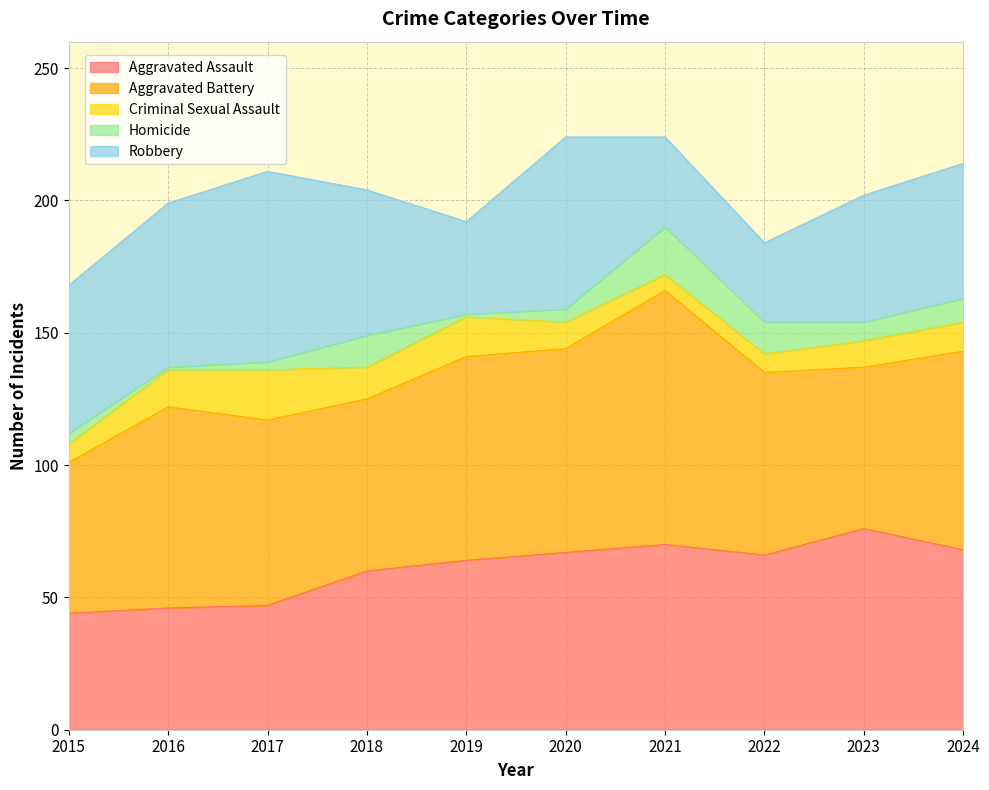

What are all the series names shown in the legend?

Aggravated Assault, Aggravated Battery, Criminal Sexual Assault, Homicide, Robbery